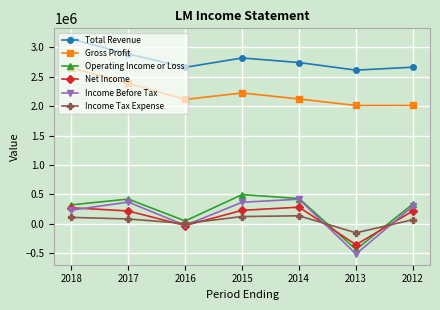

List the series in order of their peak value, highest first.

Total Revenue, Gross Profit, Operating Income or Loss, Income Before Tax, Net Income, Income Tax Expense